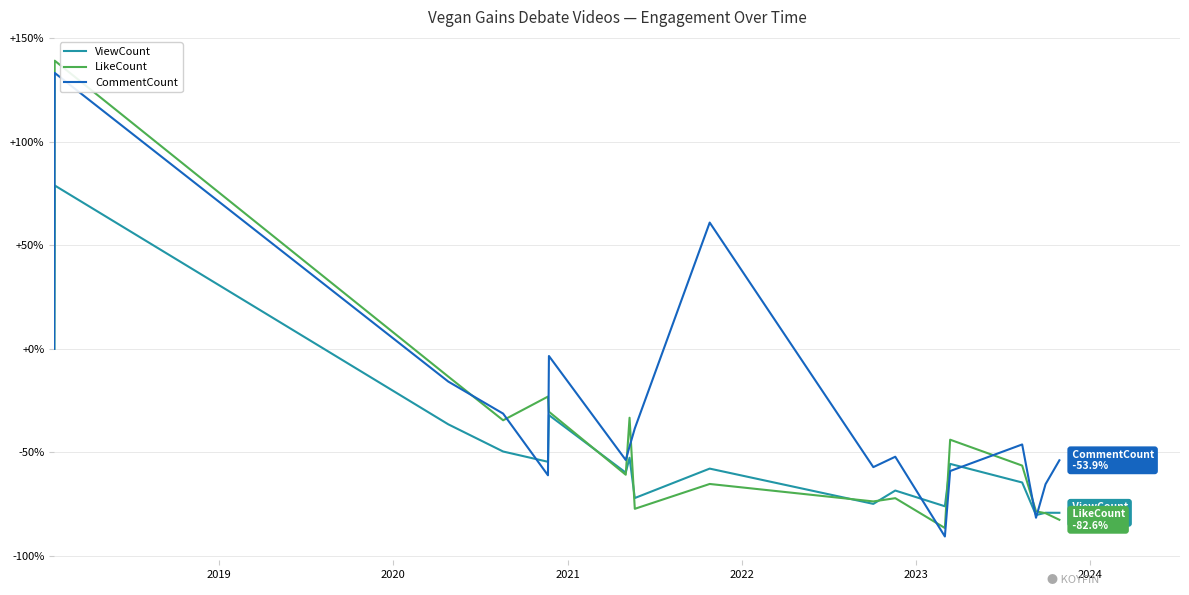

Which series has the largest total across all categories?

CommentCount